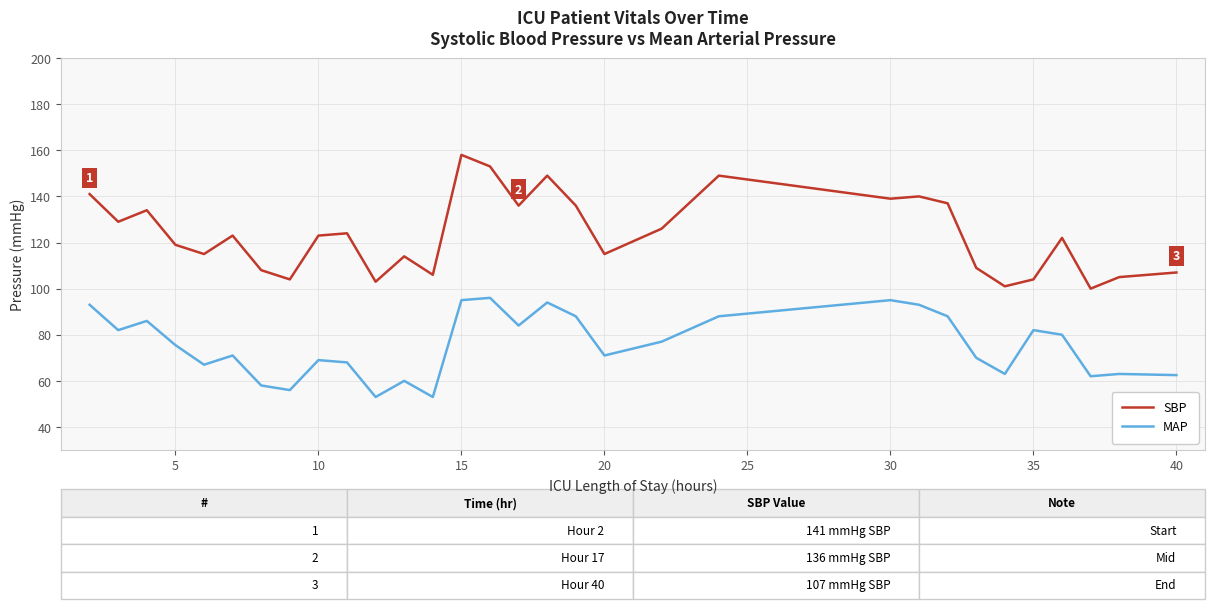

List the series in order of their overall mean, lowest first.

MAP, SBP